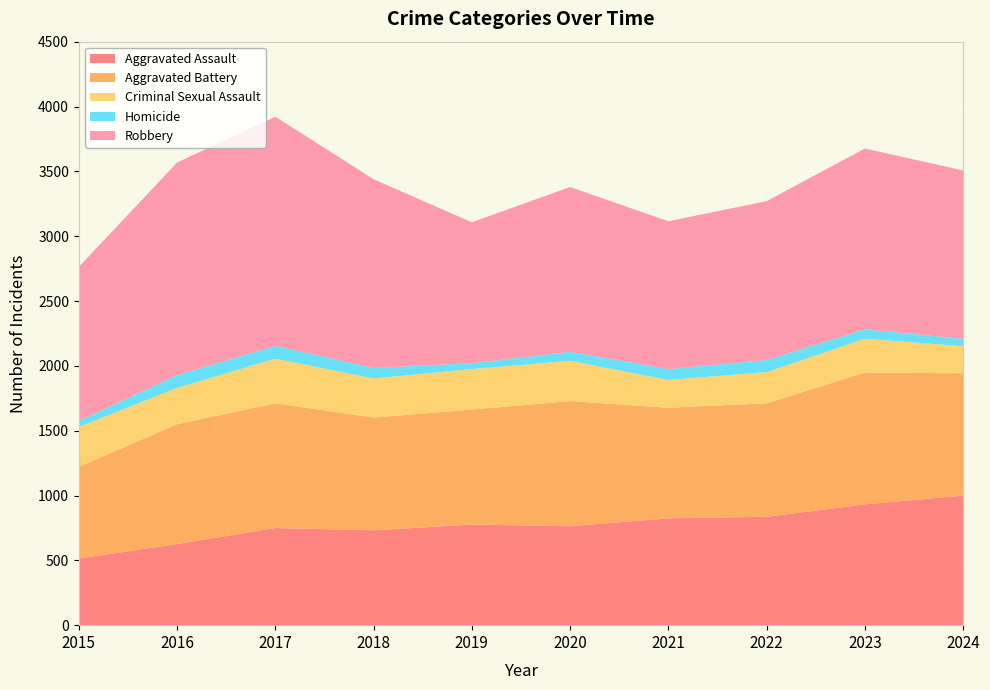

Reading left to right, list all the values displayed in this chart.

Aggravated Assault: 514	626	749	732	776	763	824	836	932	999
Aggravated Battery: 707	924	962	869	887	965	853	875	1016	944
Criminal Sexual Assault: 308	280	344	302	312	311	214	241	261	209
Homicide: 47	99	99	80	46	69	84	93	73	56
Robbery: 1187	1639	1767	1456	1086	1271	1140	1225	1394	1299